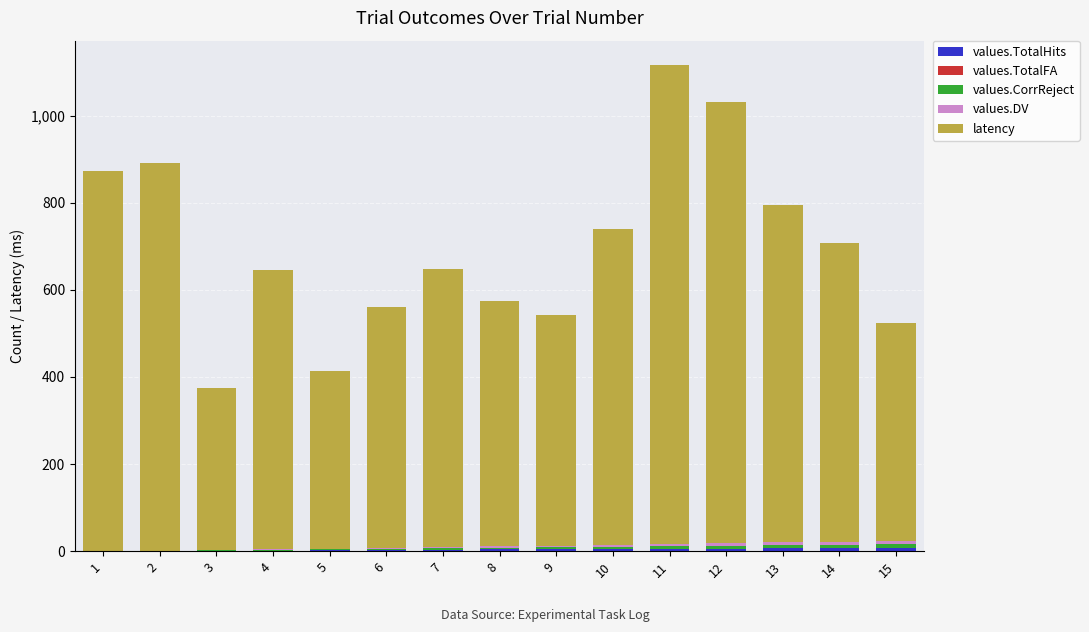

How many categories are shown in the chart?

15